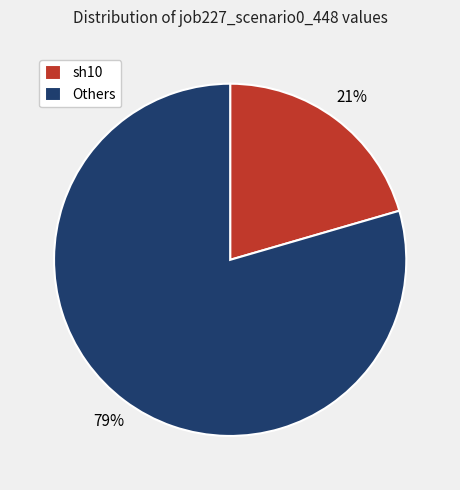

Which category accounts for the majority?

Others